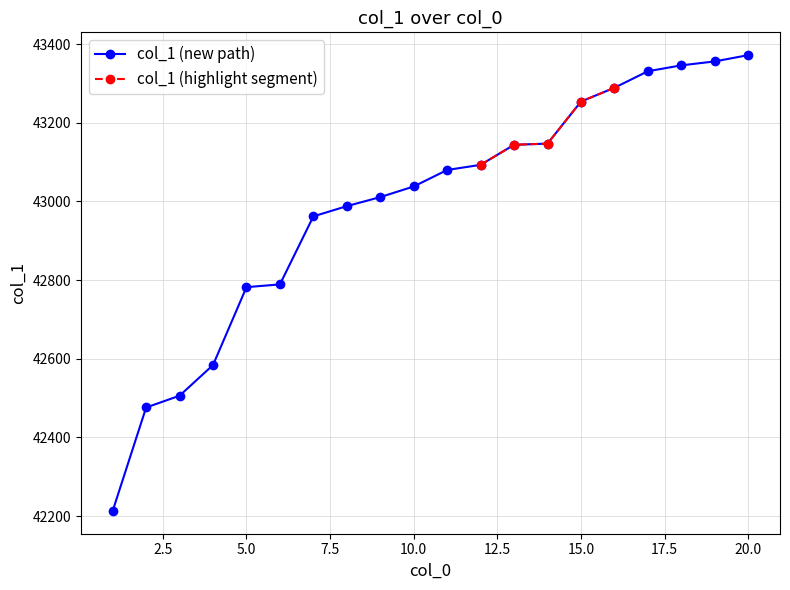

List the labels in order of value, smallest first.

1, 2, 3, 4, 5, 6, 7, 8, 9, 10, 11, 12, 13, 14, 15, 16, 17, 18, 19, 20